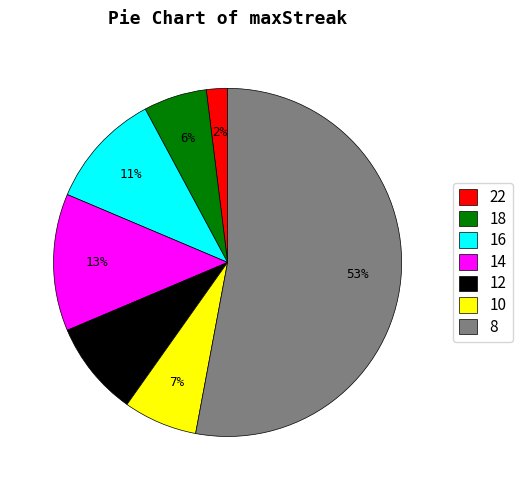

Between 14 and 16, which is larger?

14